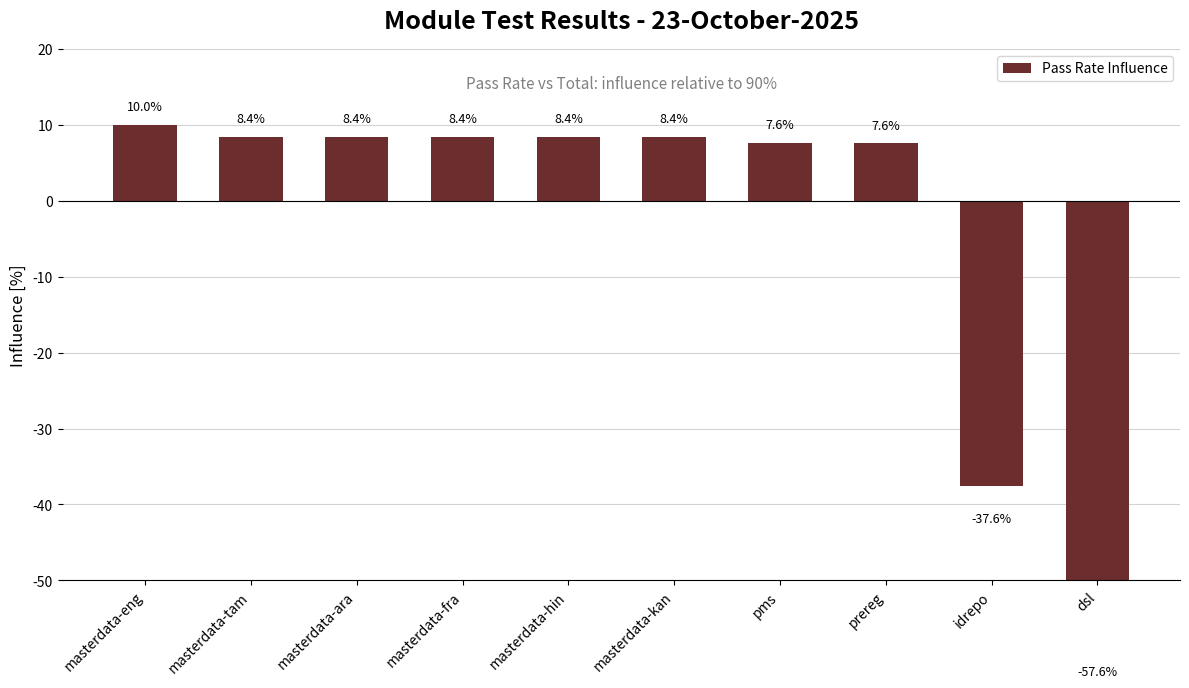

Reading left to right, list all the values displayed in this chart.

10.0	8.4	8.4	8.4	8.4	8.4	7.6	7.6	-37.6	-57.6